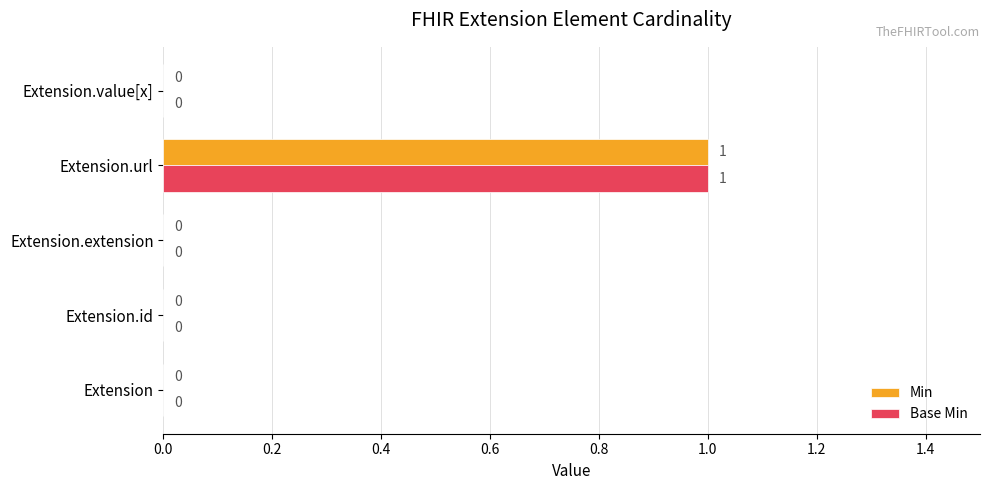

What is the highest value of the Base Min series?

1